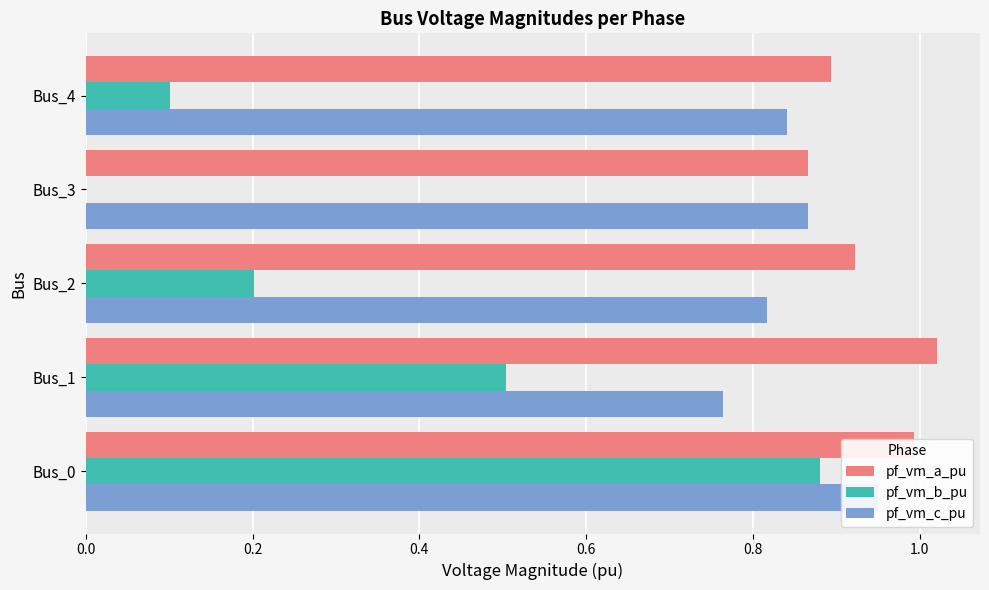

What is the maximum value shown in the chart?

1.0